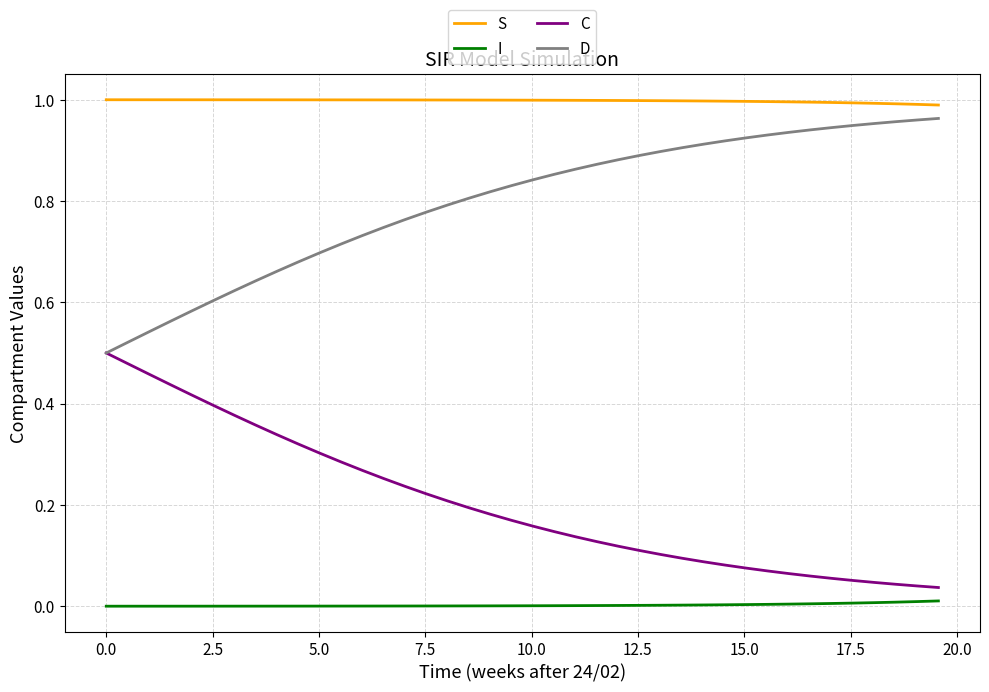

Rank the series by their average value, from highest to lowest.

S, D, C, I